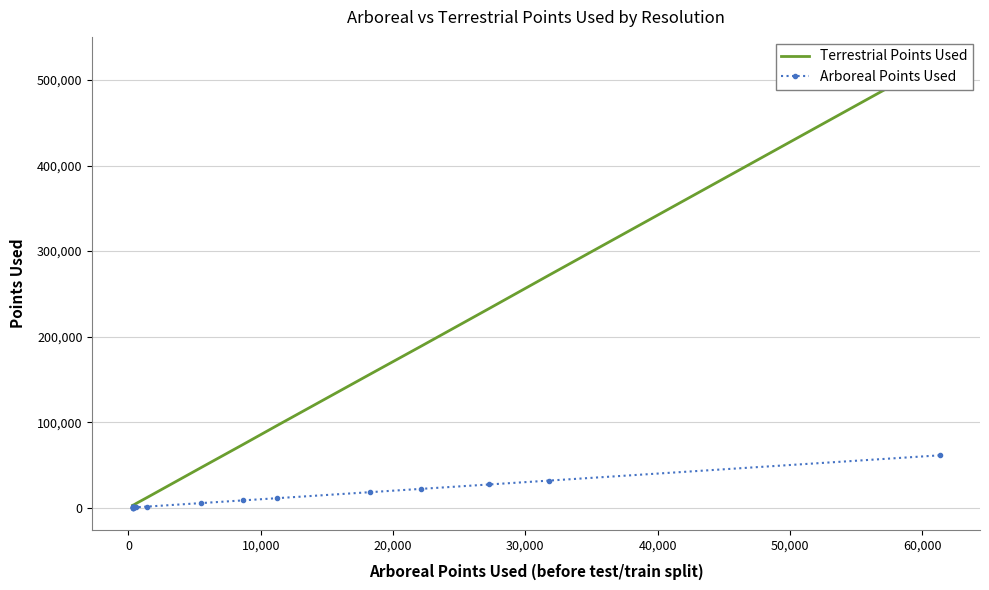

Is the value of Arboreal Points Used at 20,000 greater than the value of Terrestrial Points Used at 10?

Yes